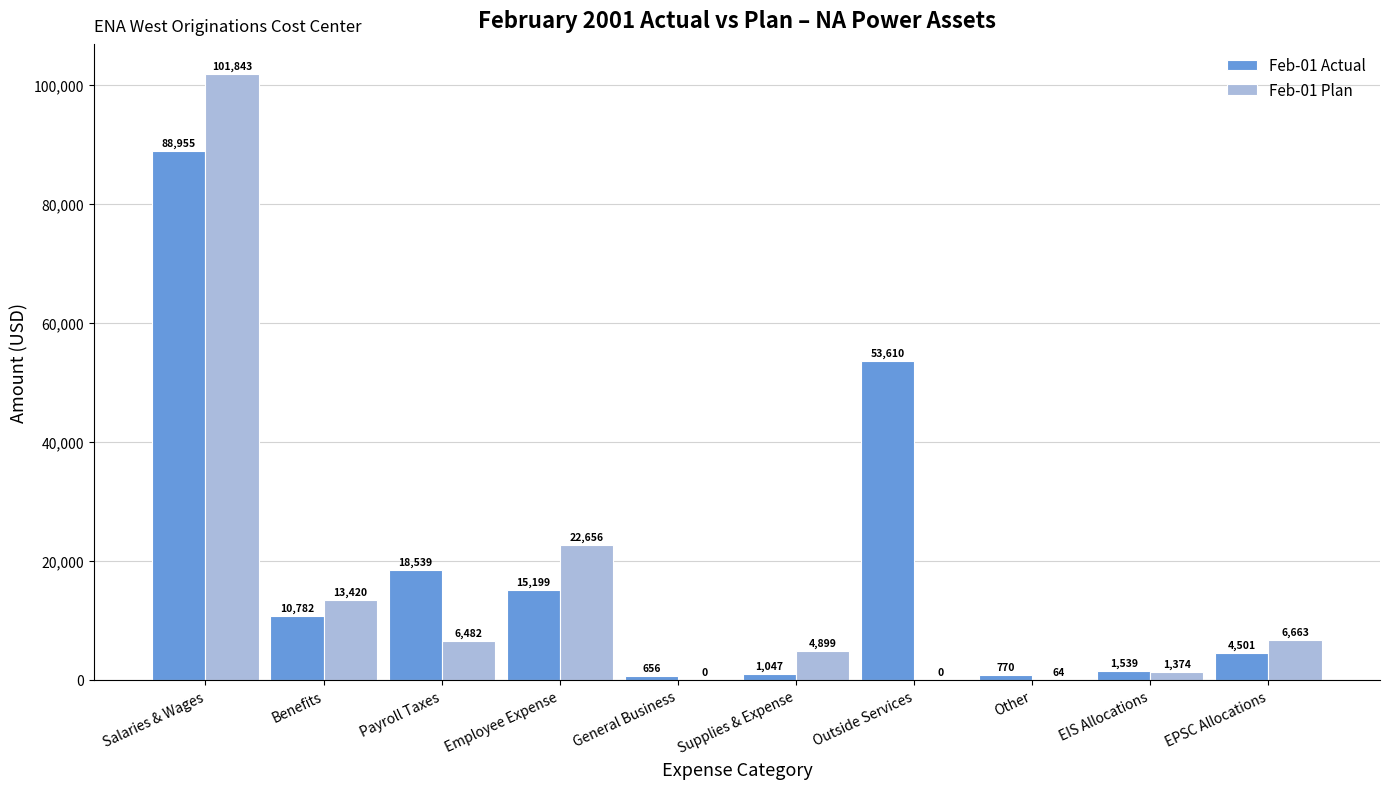

Where is Feb-01 Plan nearest to the value 50921?

Employee Expense